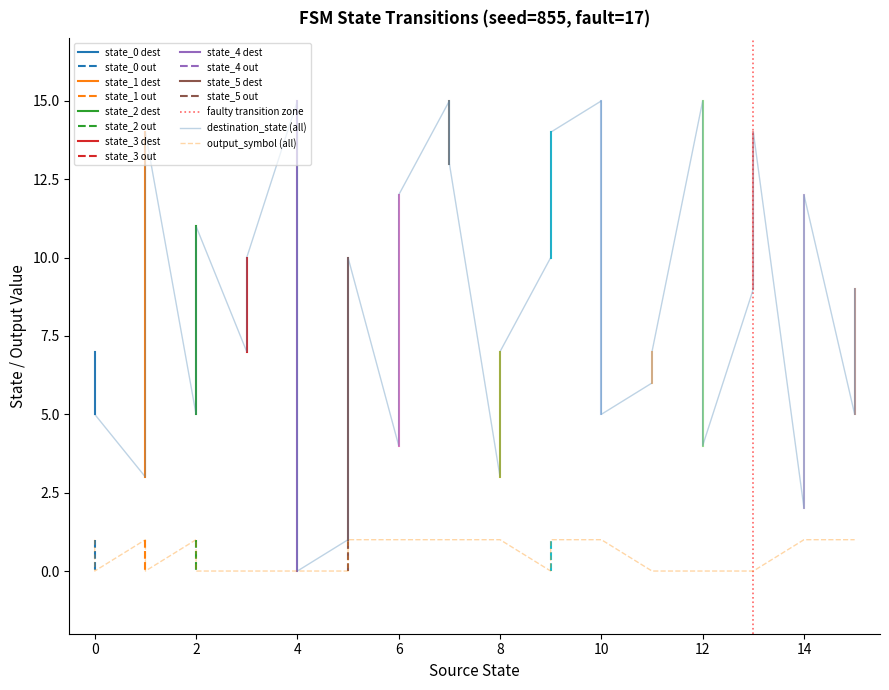

Where is the first local maximum for destination_state?

1